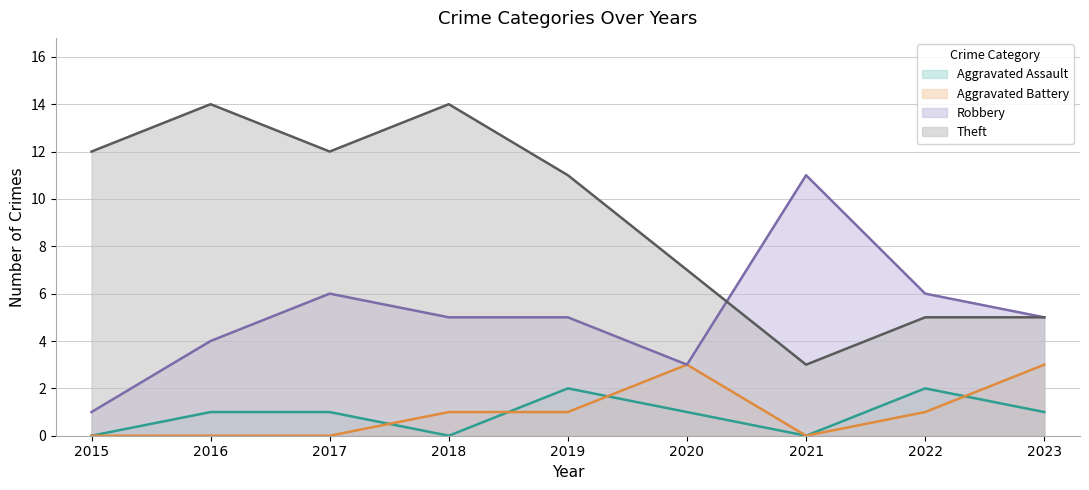

List the labels in order of Theft value, largest first.

2016, 2018, 2015, 2017, 2019, 2020, 2022, 2023, 2021